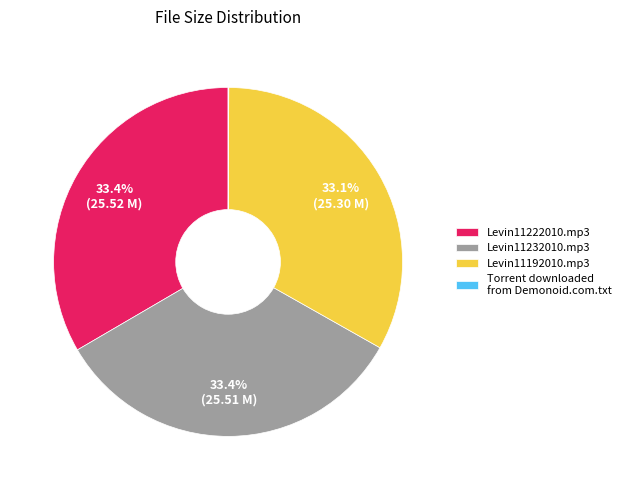

To the nearest percent, what percentage of the pie is Levin11232010.mp3?

33%